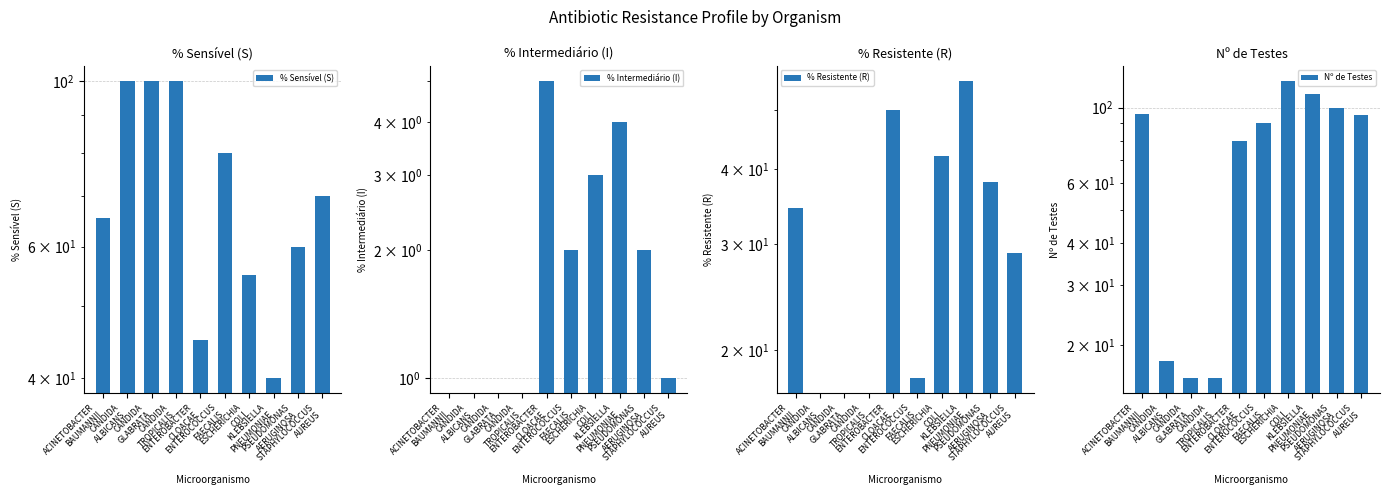

What is the value of the % Resistente (R) bar at the 1st from the left?

34.4